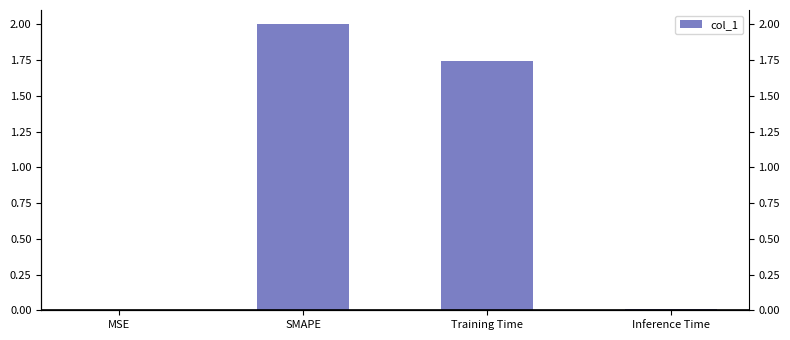

The chart shows a value of 0.0 at MSE. True or false?

True